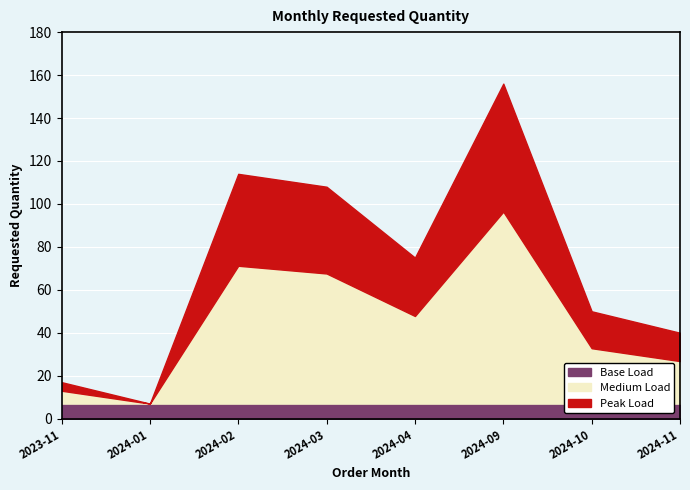

List the labels in order of value, smallest first.

2024-01, 2023-11, 2024-11, 2024-10, 2024-04, 2024-03, 2024-02, 2024-09